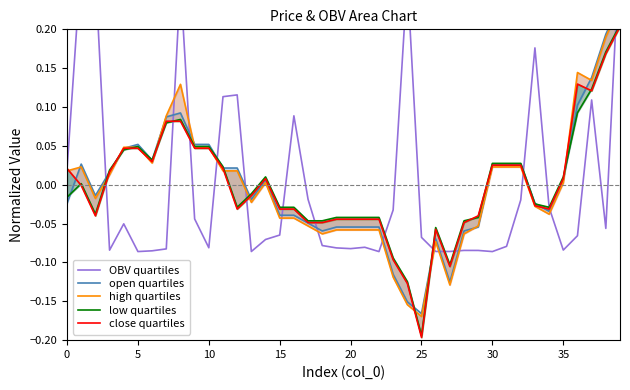

After their last crossing, which series has the higher values: open quartiles or OBV quartiles?

OBV quartiles